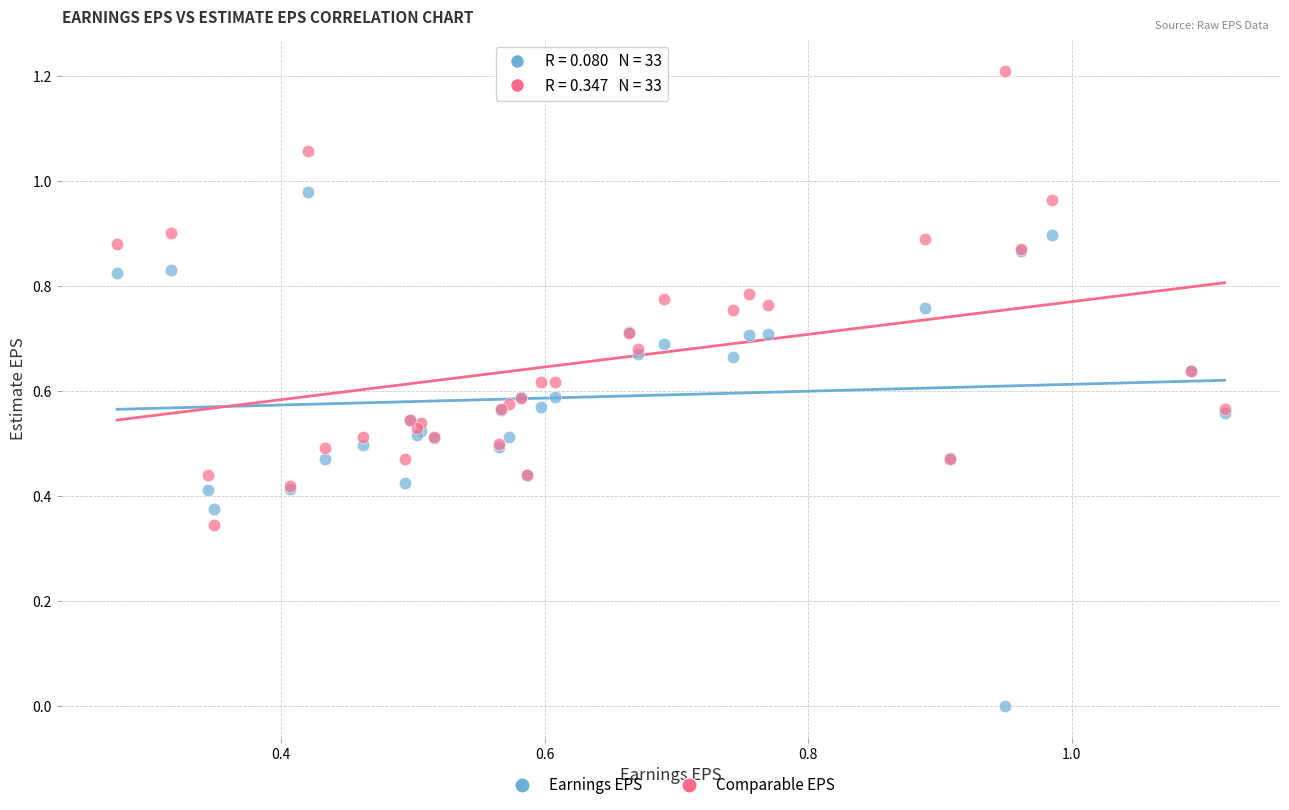

Which series reaches the minimum Y coordinate?

Earnings EPS